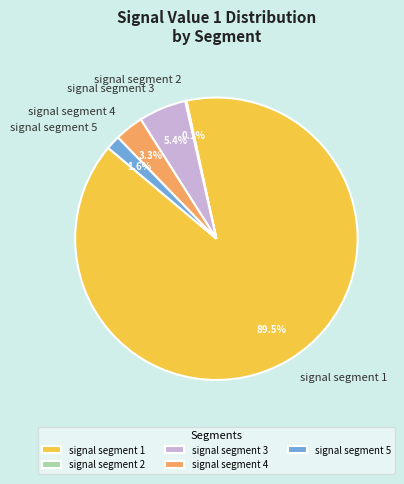

How much of the chart is everything except signal segment 3?

94.6%